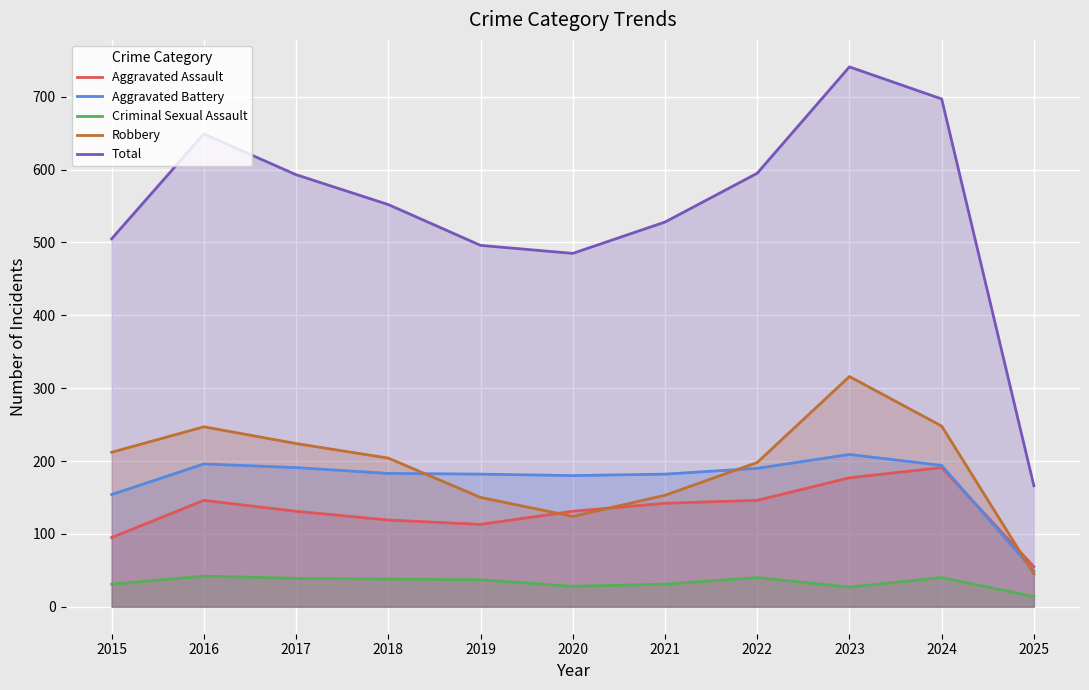

What is the smallest value displayed?

14